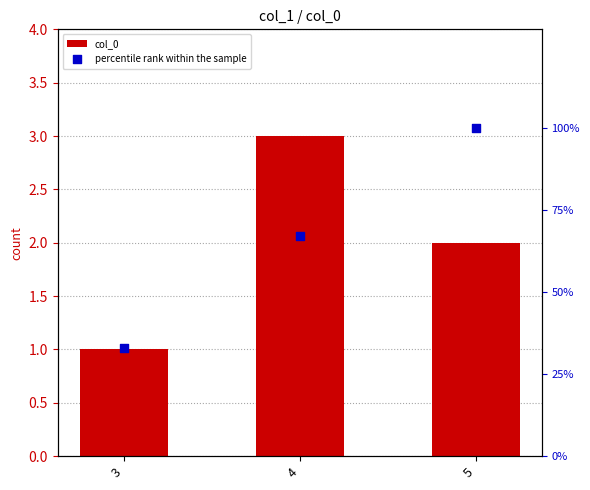

Which series contains the highest Y value?

percentile rank within the sample